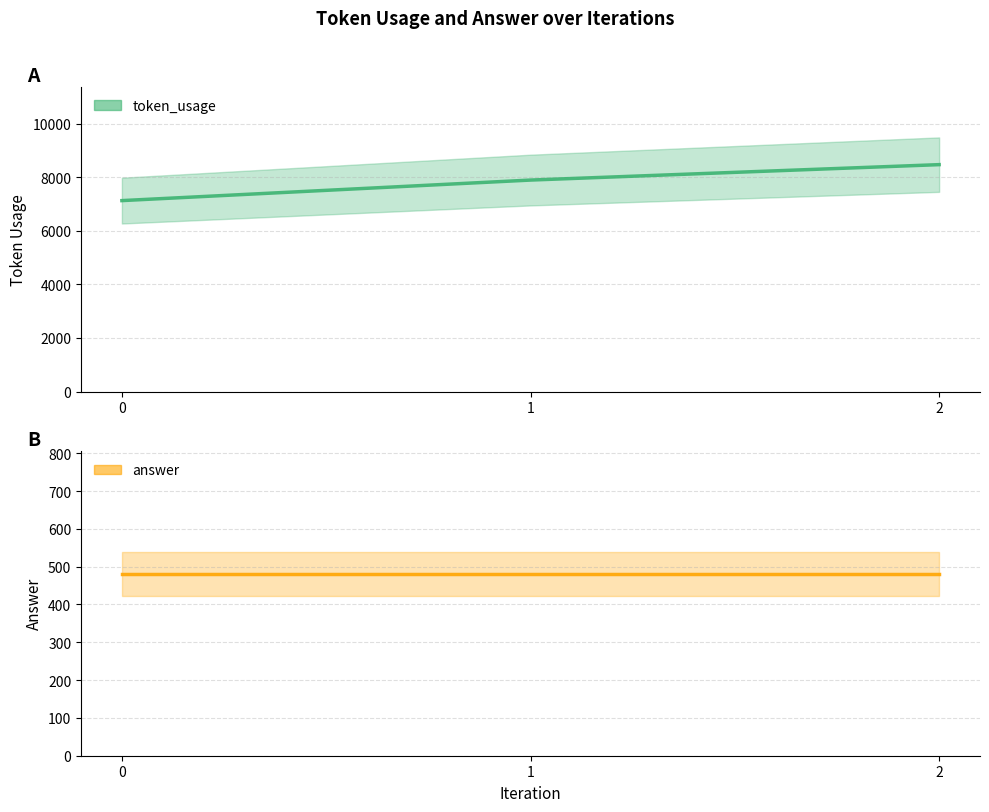

Reading right to left, what are all the values shown in this chart?

token_usage: 2=8471	1=7895	0=7128
answer: 2=480	1=480	0=480